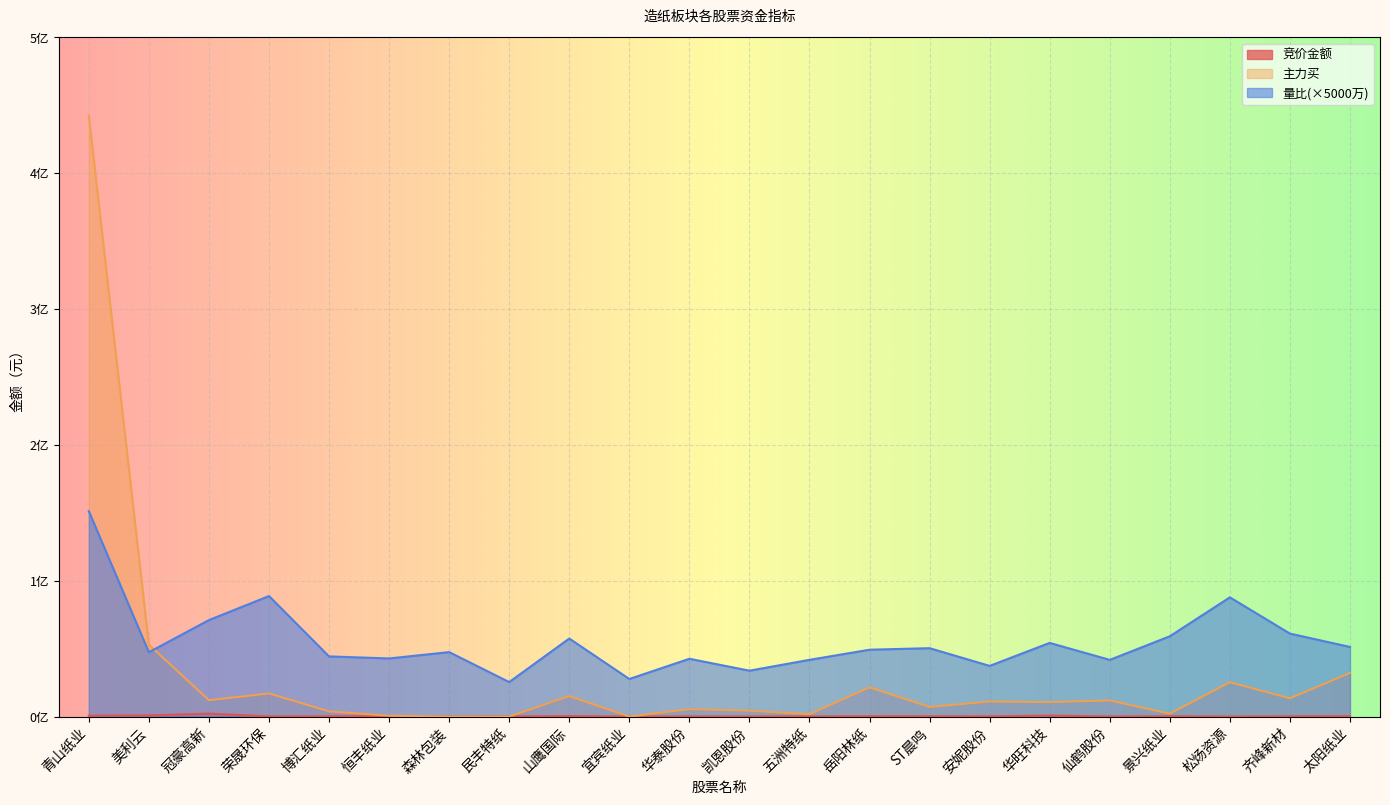

Which category has the lowest value across all series?

森林包装